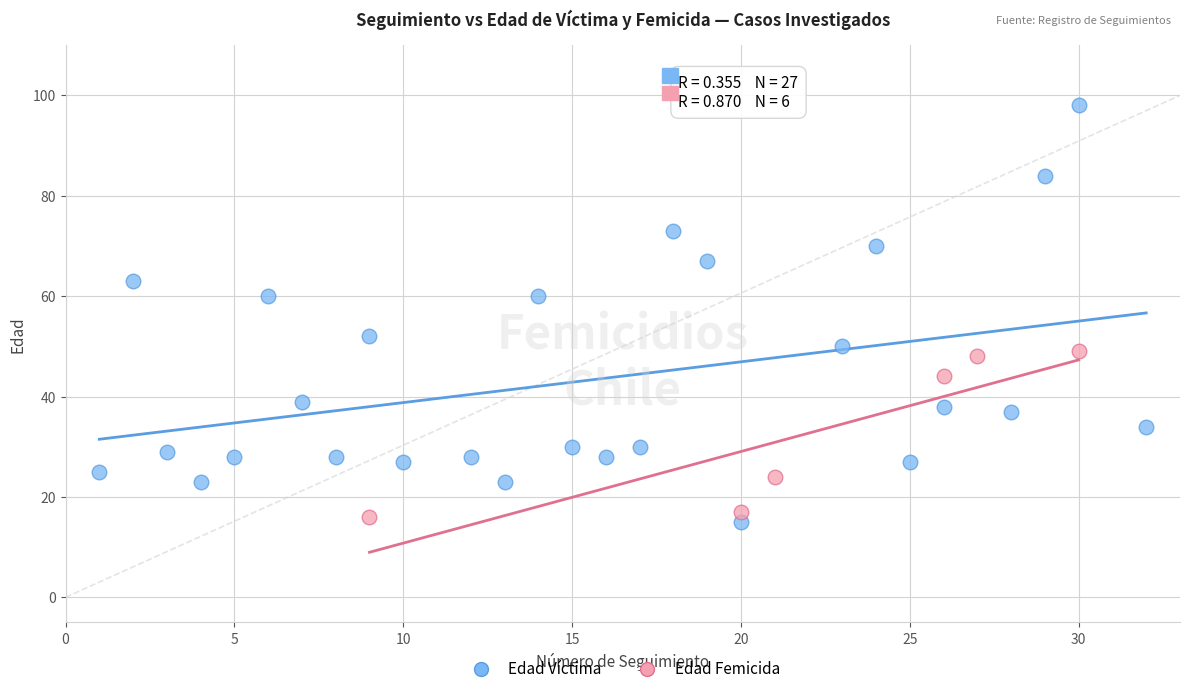

Which series has the widest spread of Y values?

Edad Víctima